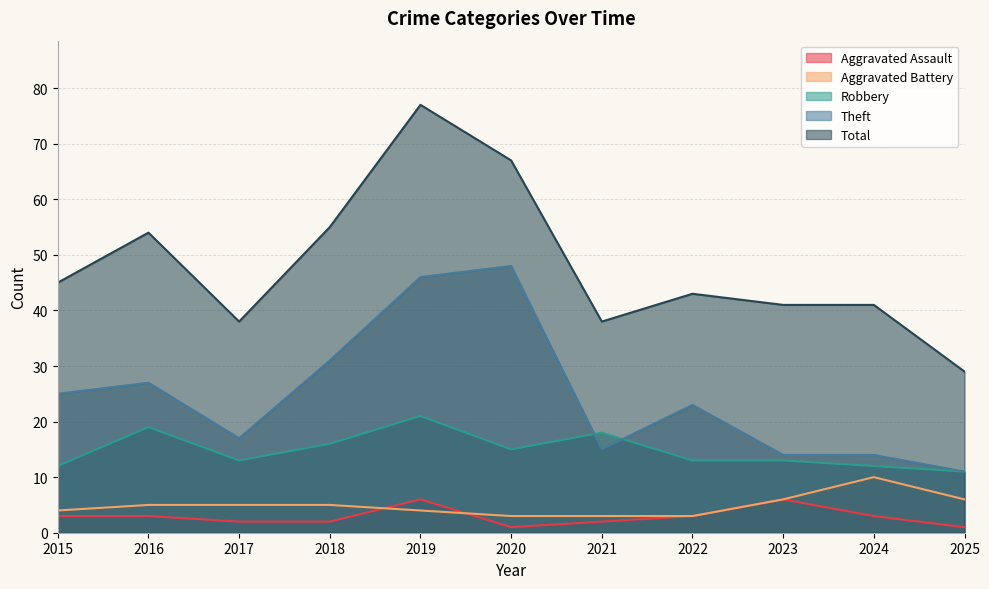

Is the value of Theft at 2020 greater than the value of Aggravated Battery at 2018?

Yes